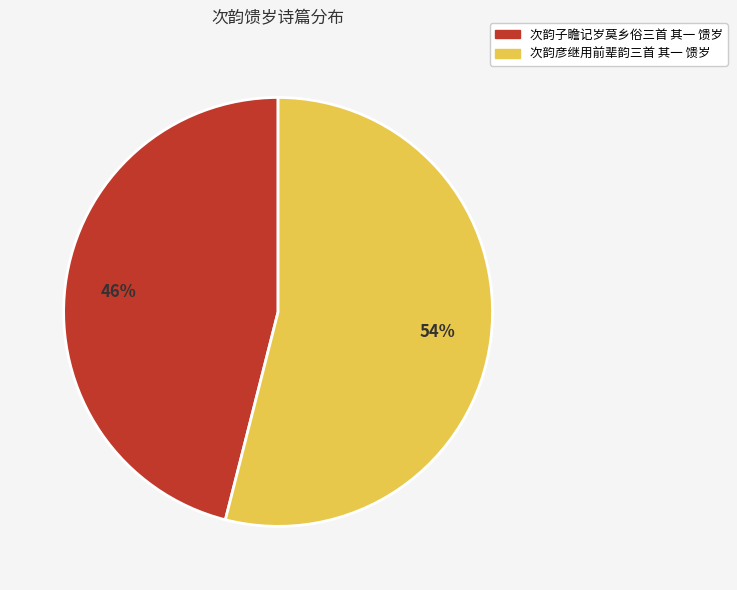

Is the sum of 次韵彦继用前辈韵三首 其一 馈岁 and 次韵子瞻记岁莫乡俗三首 其一 馈岁 greater than half?

Yes